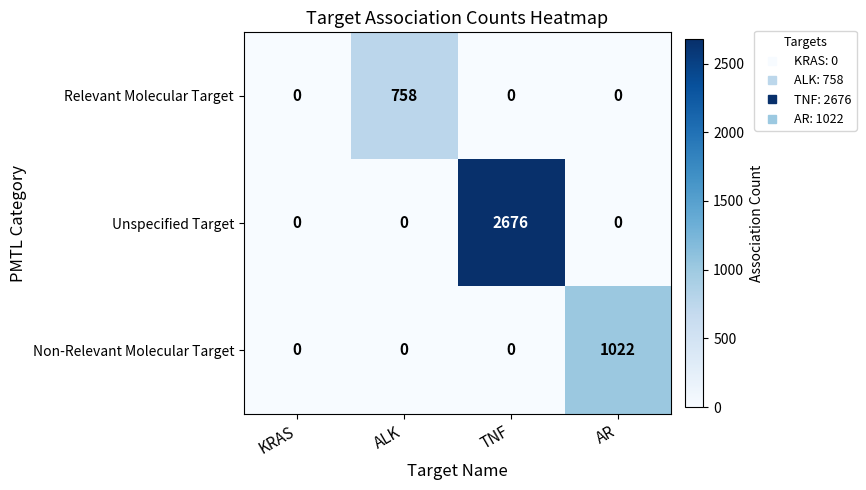

How many data points does each series have?

4